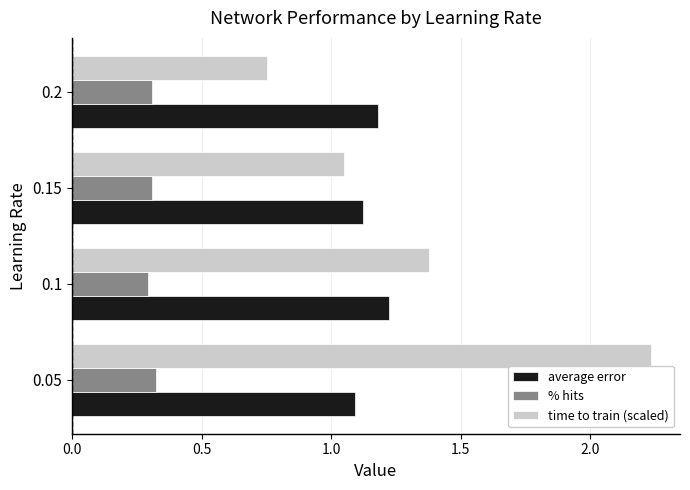

What is the difference between the second highest and minimum values in the time to train (scaled) series?

0.6